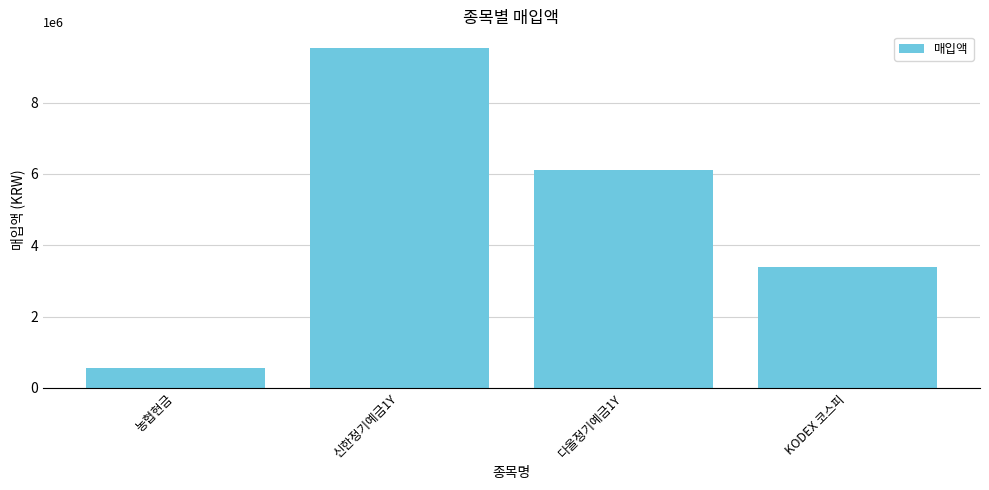

What is the difference between the maximum and minimum values?

8975341